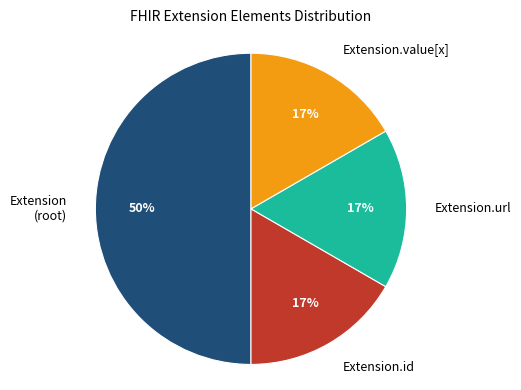

To the nearest percent, what percentage of the pie is Extension.url?

17%